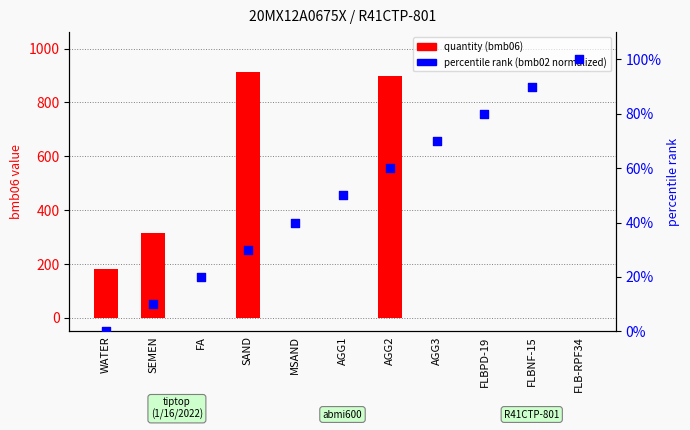

Is the value of percentile rank within sample at FLBNF-15 greater than the value of quantity (bmb06) at FLBNF-15?

Yes